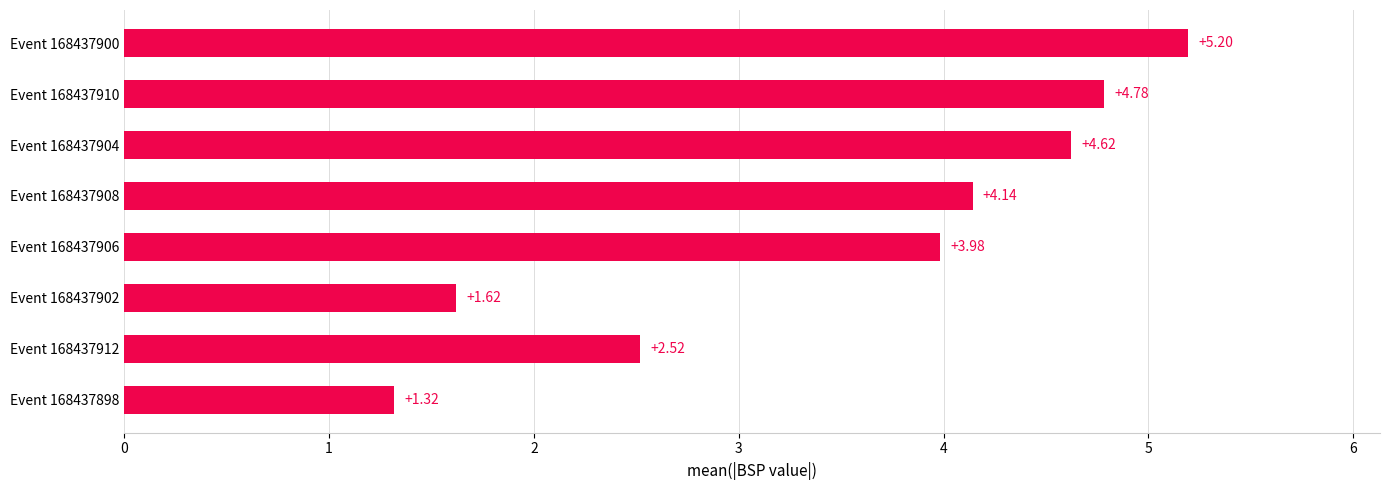

What is the change in value from Event 168437902 to Event 168437906?

+2.4